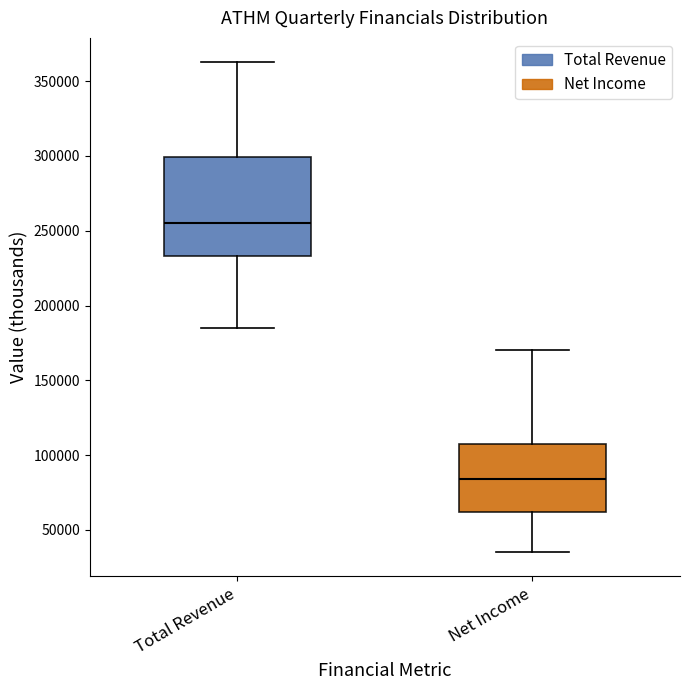

Which box's median line is the highest?

Total Revenue